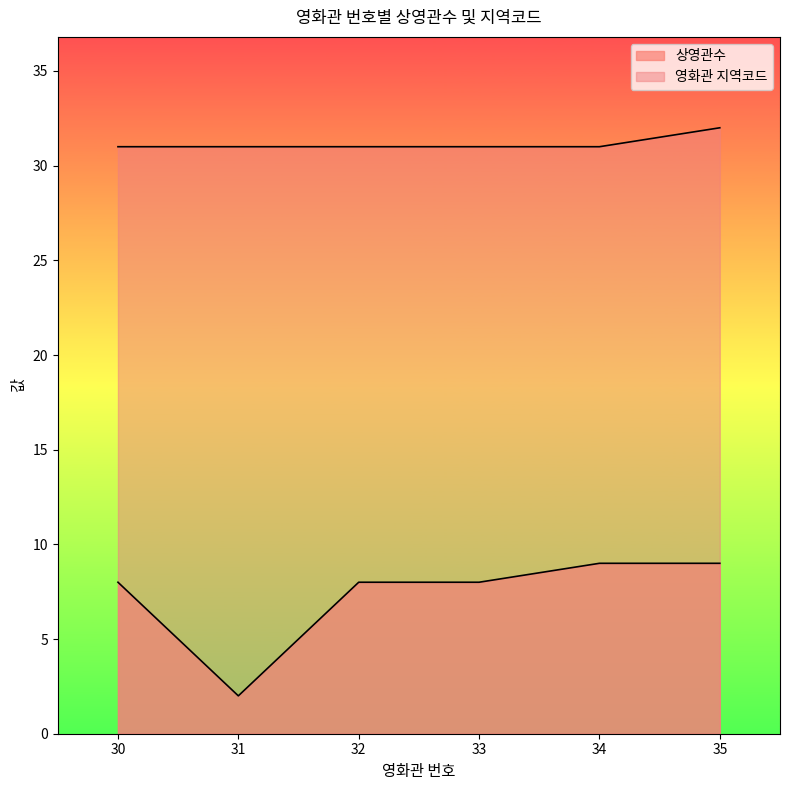

The 상영관수 series shows 1 at 31. True or false?

False